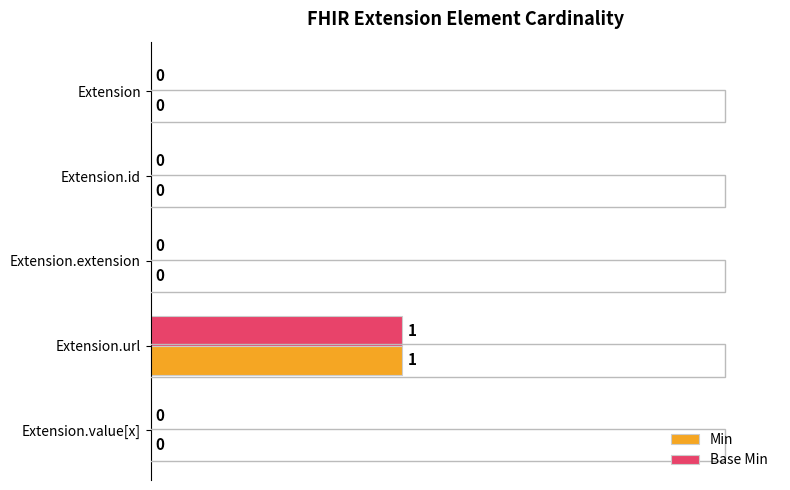

How many series are shown in this chart?

2